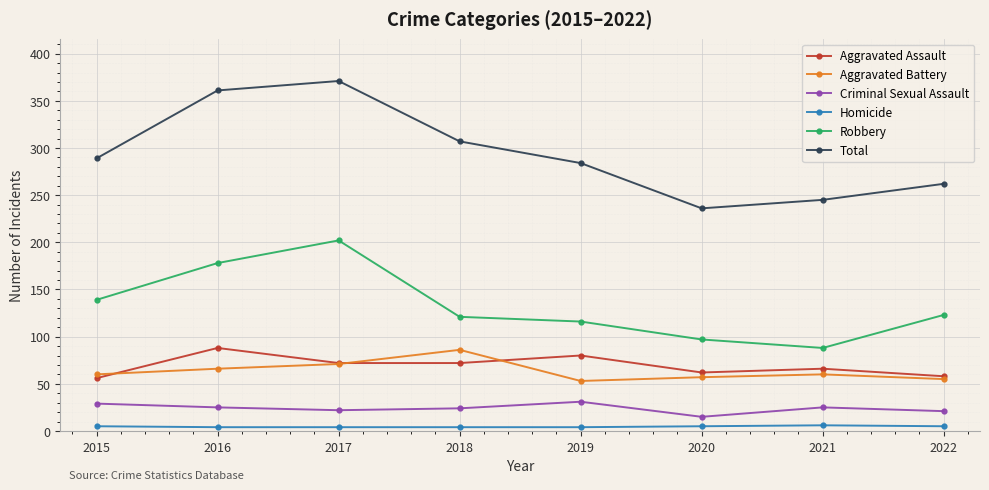

Is the value of Criminal Sexual Assault at 2021 greater than the value of Robbery at 2020?

No